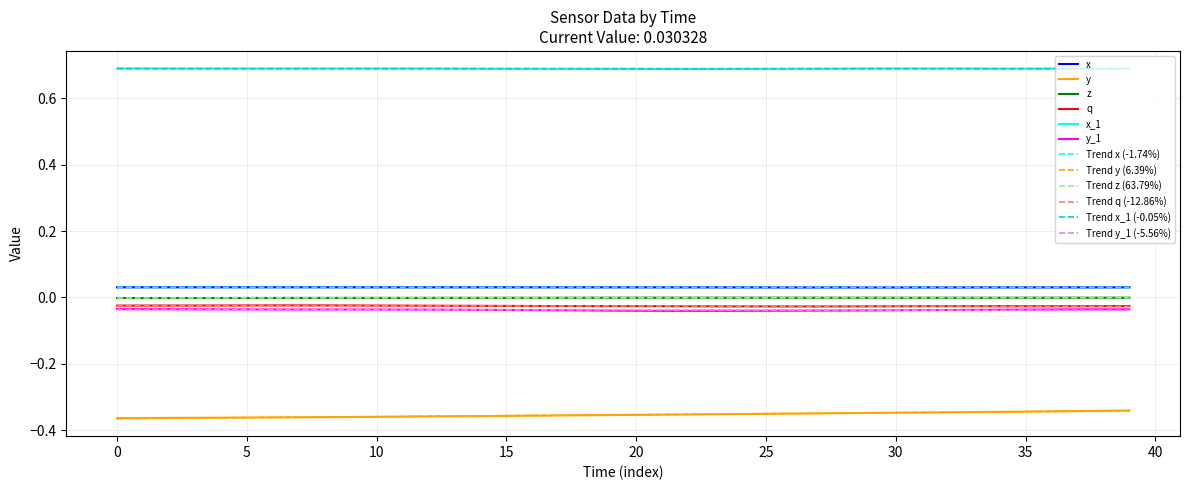

True or false: x and y intersect in this chart.

False